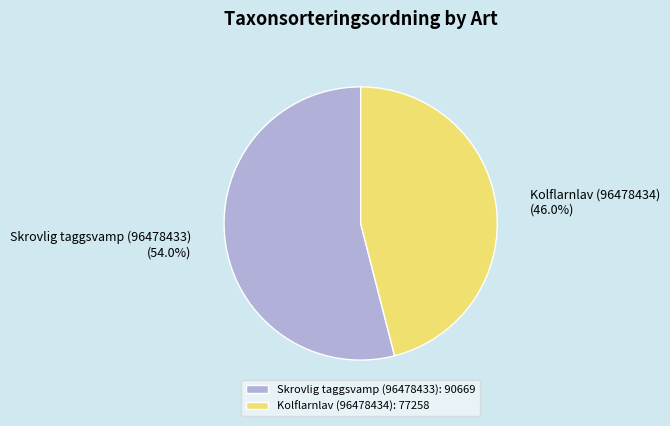

Which category has the smallest portion of the pie?

Kolflarnlav (96478434)